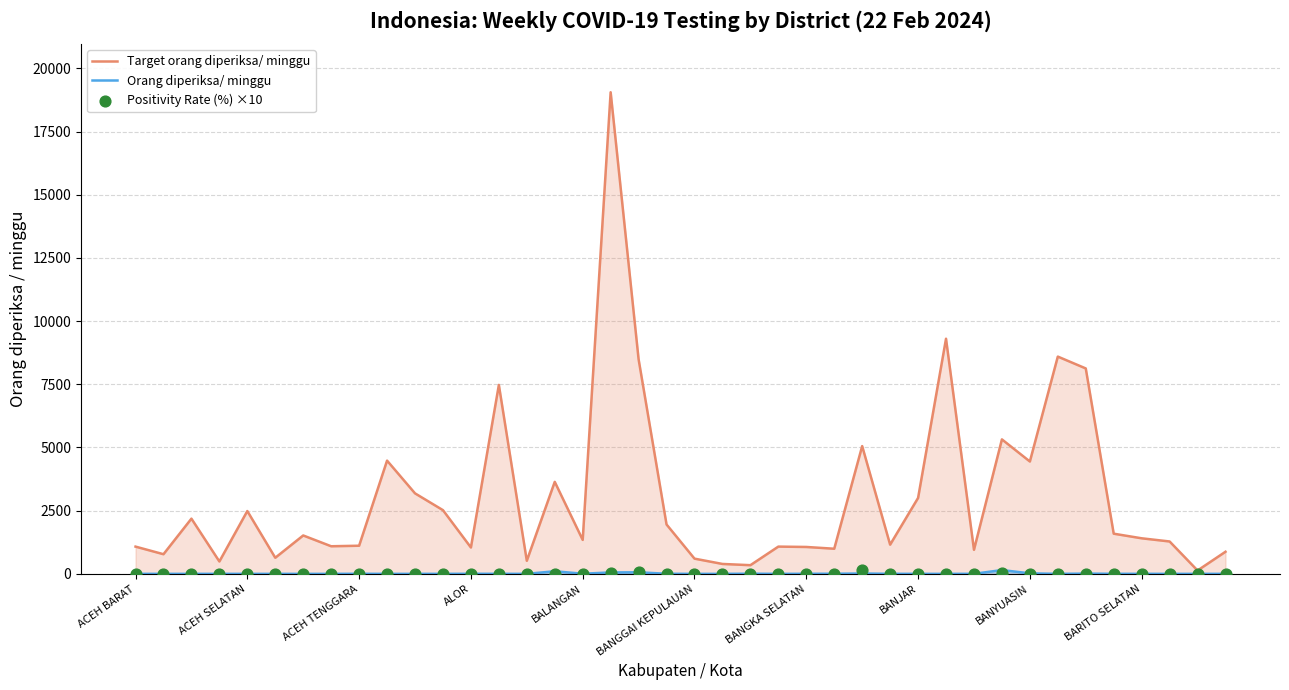

Is the value of Orang diperiksa/ minggu at 12 greater than the value of Positivity Rate (%) ×10 at 17?

No